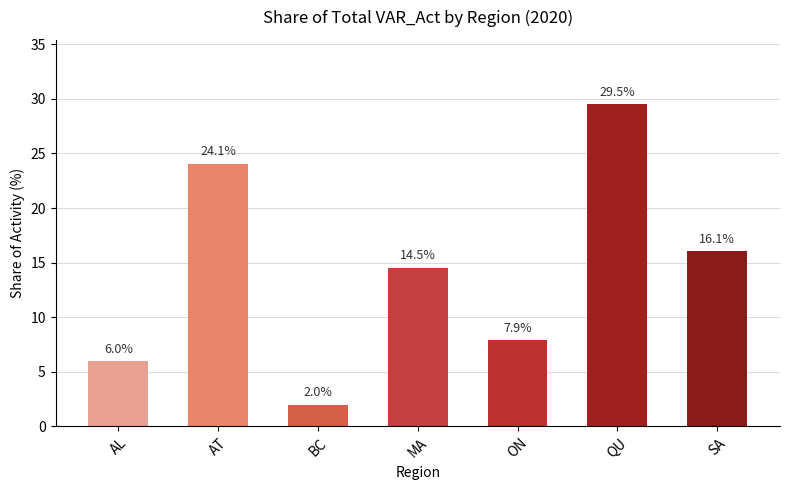

What is the sum of all values?

100.0